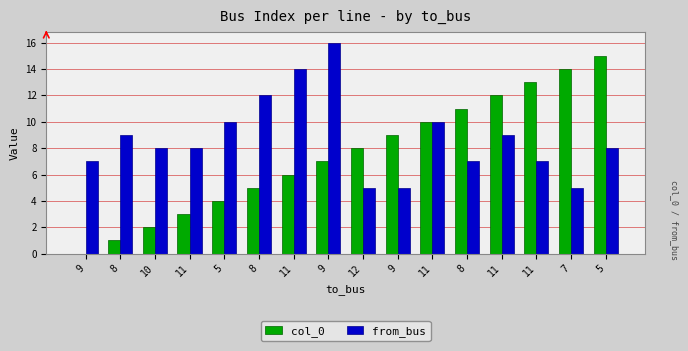

Are the bars grouped side by side (vs. stacked)?

Yes